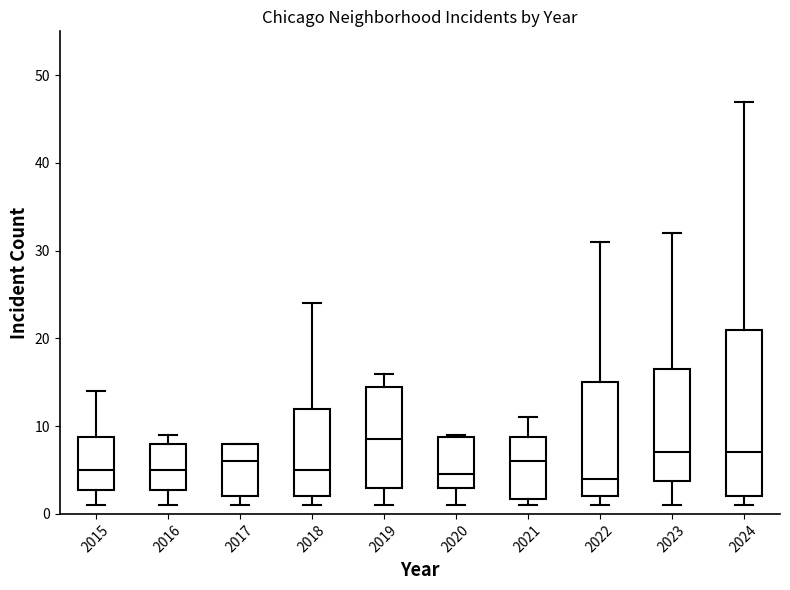

Reading left to right, read every box against the y-axis: the position of its median line, the range the box covers, and the ends of its whiskers. The values are not printed on the chart, so give them approximately, as read against the axis.

2015: median 5, box 3 to 9, whiskers 1 to 14
2016: median 5, box 3 to 8, whiskers 1 to 9
2017: median 6, box 2 to 8, whiskers 1 to 8
2018: median 5, box 2 to 12, whiskers 1 to 24
2019: median 9, box 3 to 15, whiskers 1 to 16
2020: median 5, box 3 to 9, whiskers 1 to 9
2021: median 6, box 2 to 9, whiskers 1 to 11
2022: median 4, box 2 to 15, whiskers 1 to 31
2023: median 7, box 4 to 17, whiskers 1 to 32
2024: median 7, box 2 to 21, whiskers 1 to 47